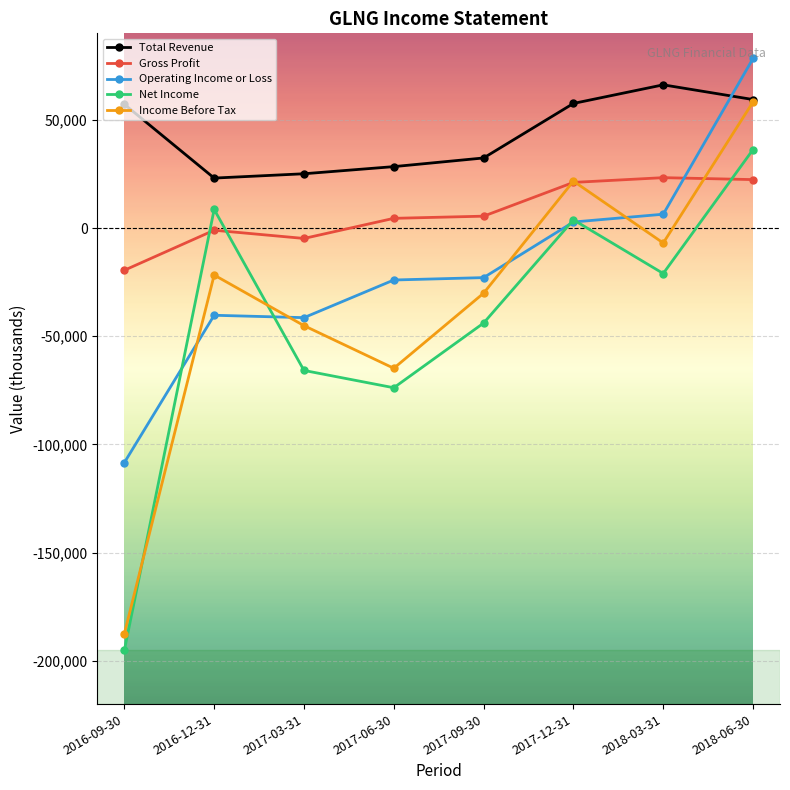

At which category does the chart reach its minimum across all series?

2016-09-30